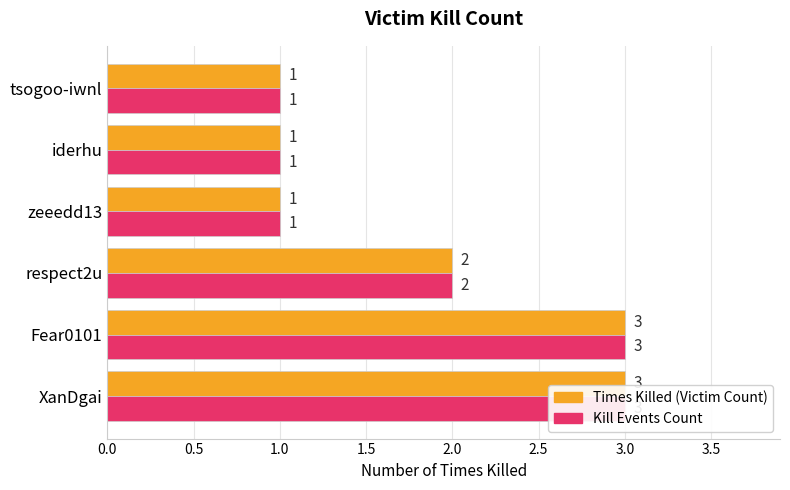

Count the number of data series in this chart.

2